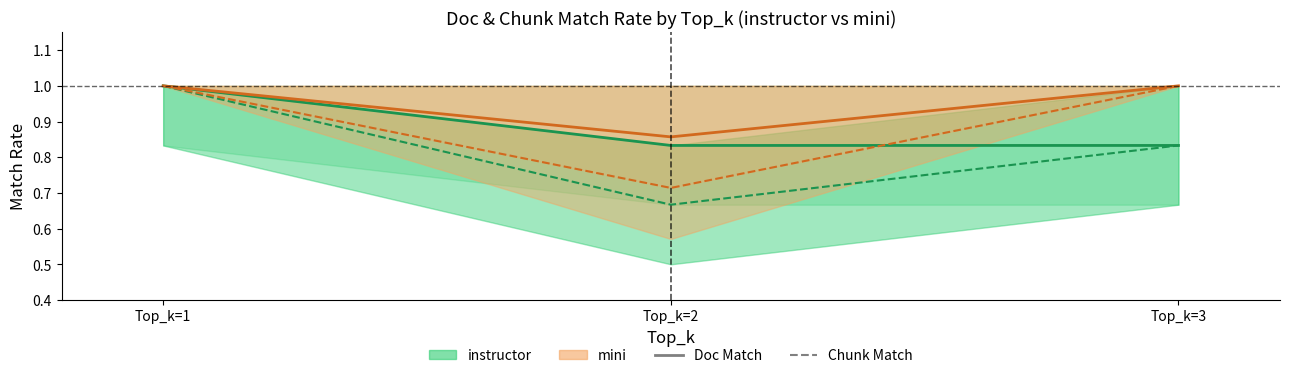

What is the average value of the instructor Doc Match series?

0.9